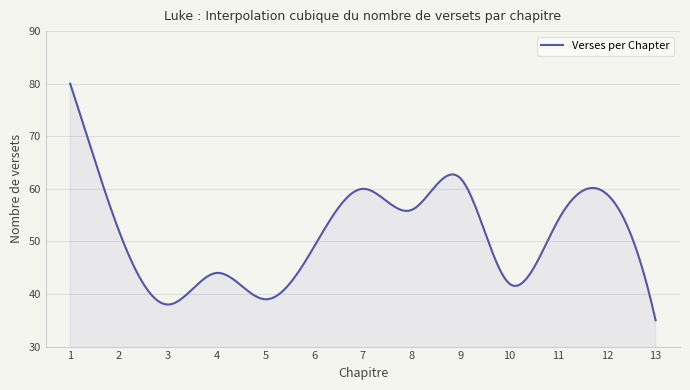

What is the difference between the maximum and minimum values?

45.0